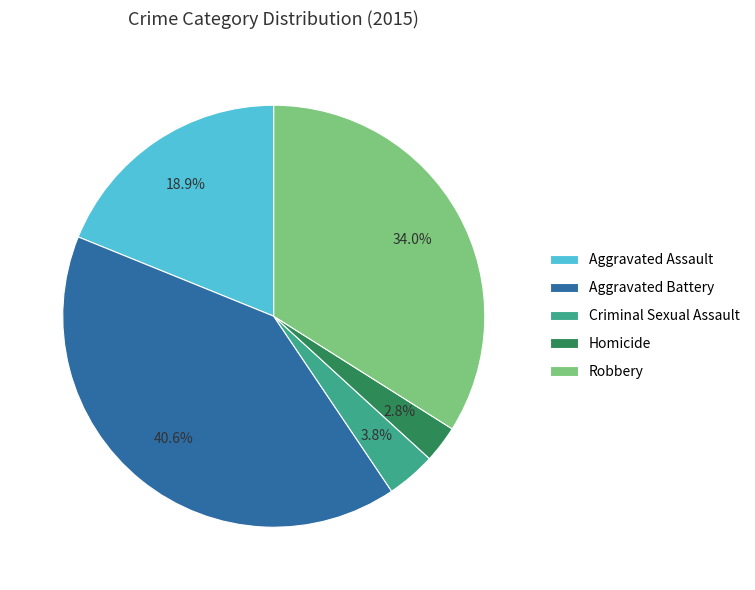

What is the largest slice in the pie chart?

Aggravated Battery